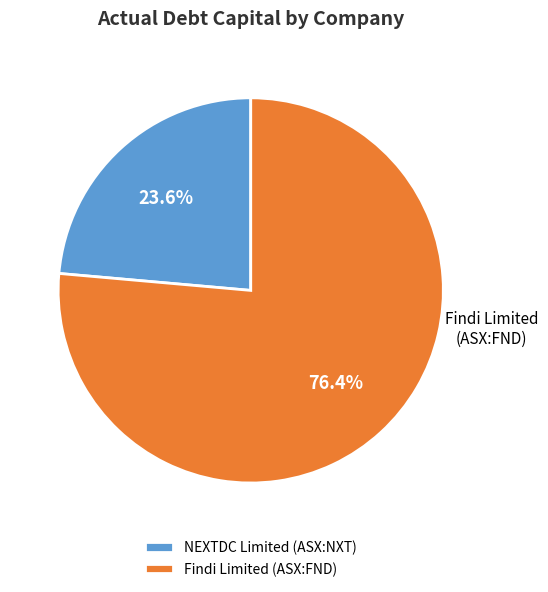

What is the majority slice?

Findi Limited (ASX:FND)